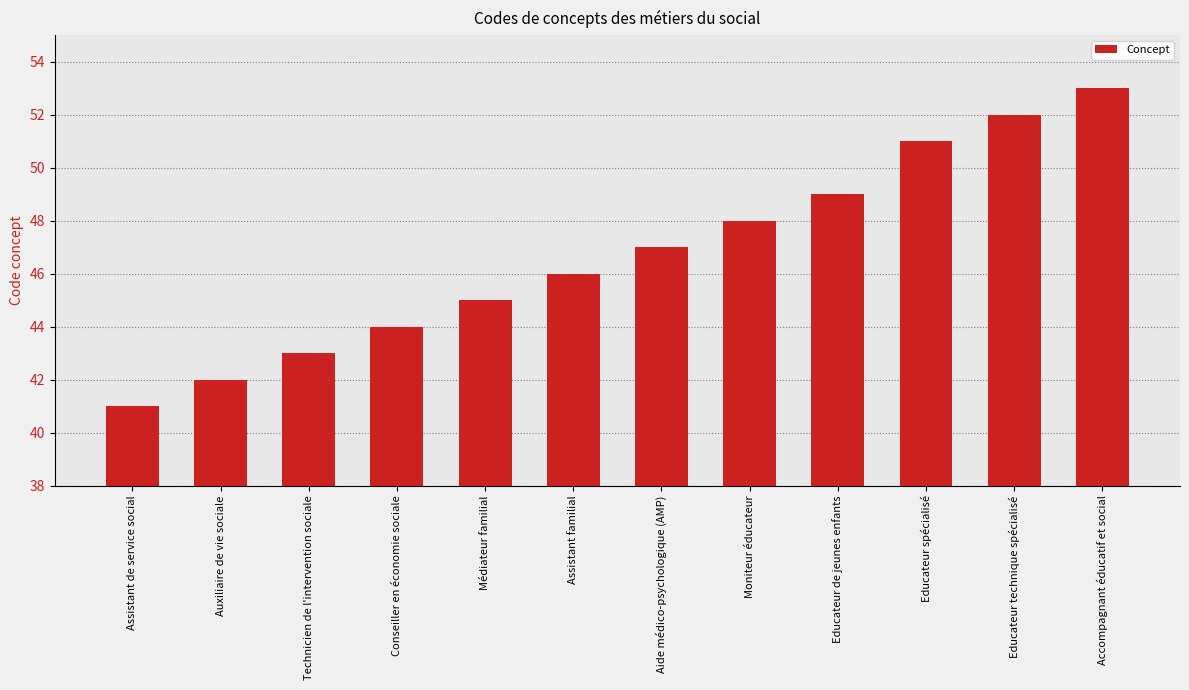

List the labels in order of value, smallest first.

Assistant de service social, Auxiliaire de vie sociale, Technicien de l'intervention sociale, Conseiller en économie sociale, Médiateur familial, Assistant familial, Aide médico-psychologique (AMP), Moniteur éducateur, Educateur de jeunes enfants, Educateur spécialisé, Educateur technique spécialisé, Accompagnant éducatif et social